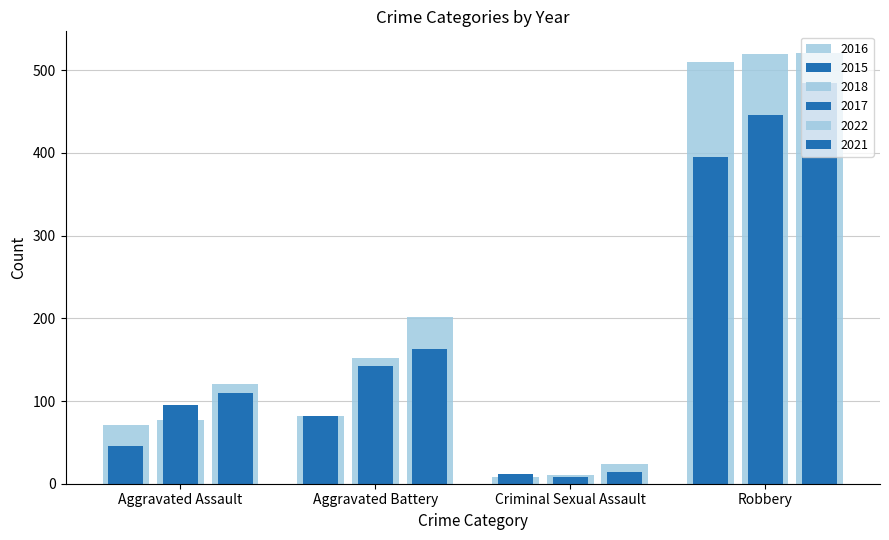

How many bars are there in each group?

6